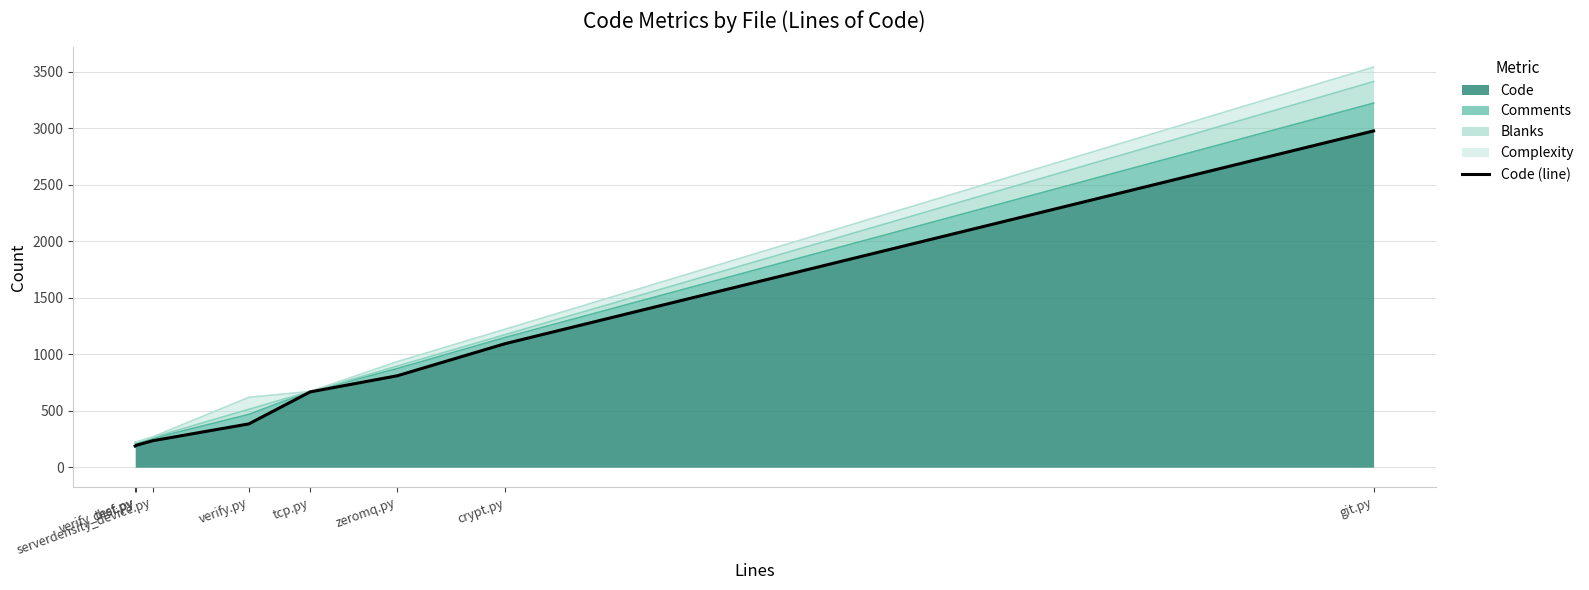

How many data points does each series have?

8